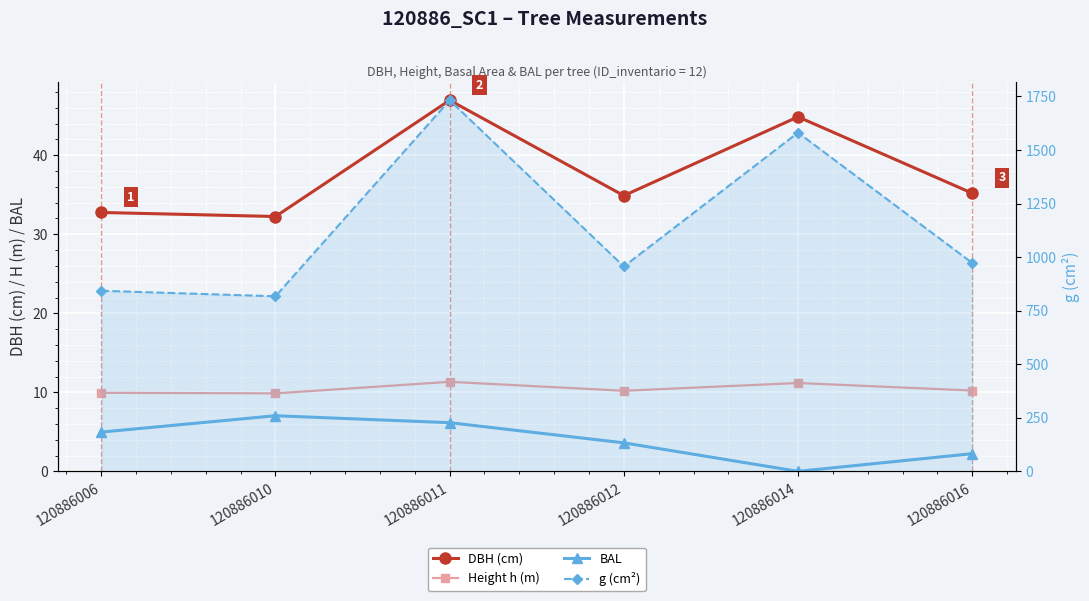

In g (cm²), how many points are lower than both neighbors (excluding endpoints)?

2